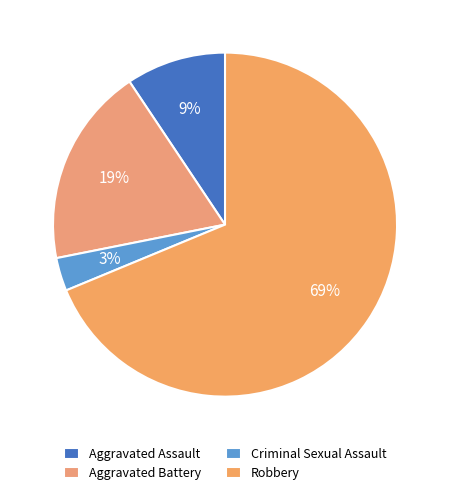

Is the sum of Robbery and Aggravated Battery greater than half?

Yes